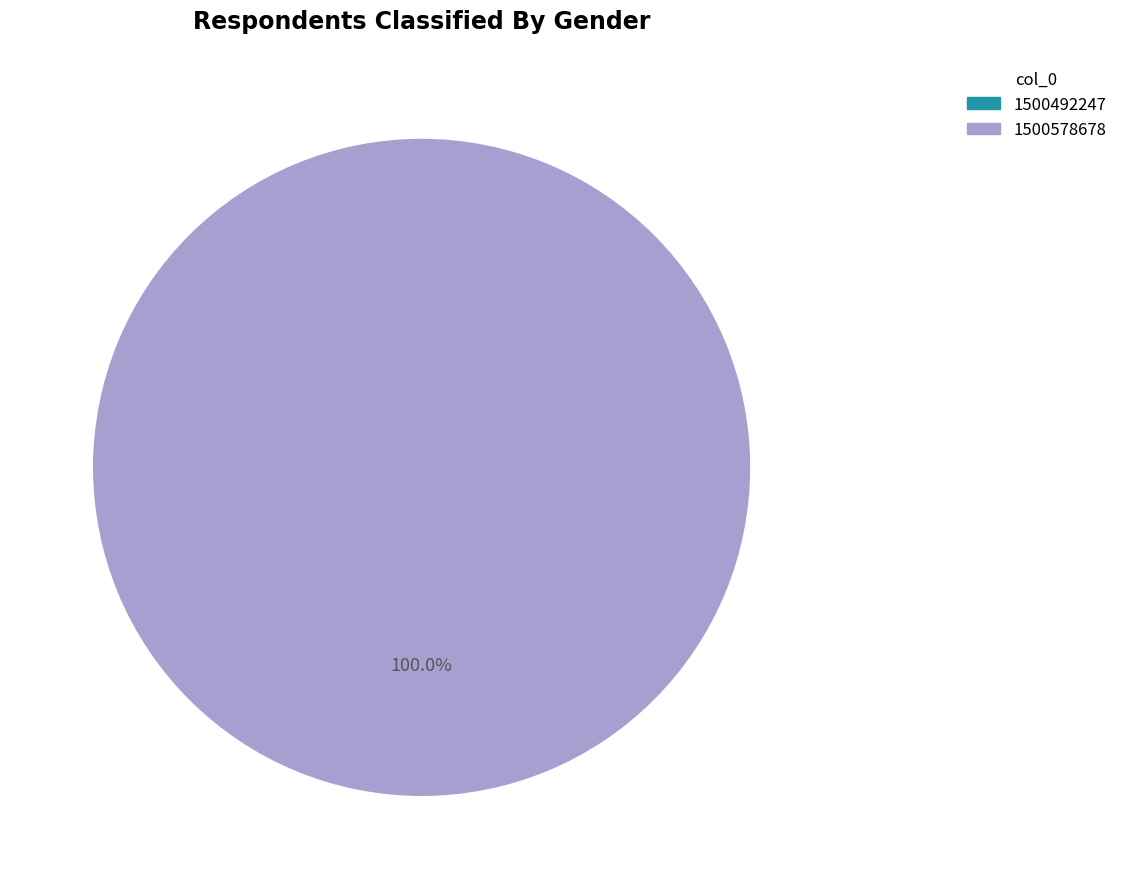

Which slice is the largest?

1500578678